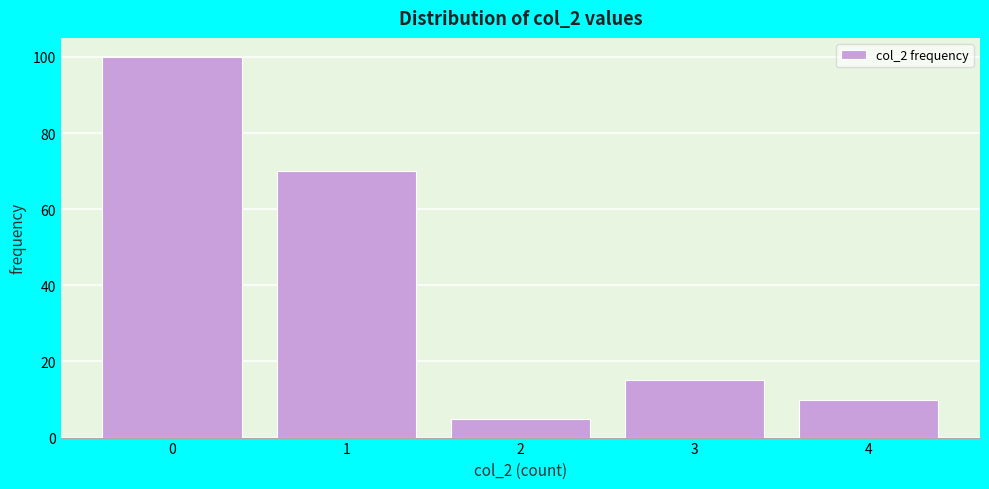

Over which range of the x-axis is the bar tallest?

-0.5 to 0.5